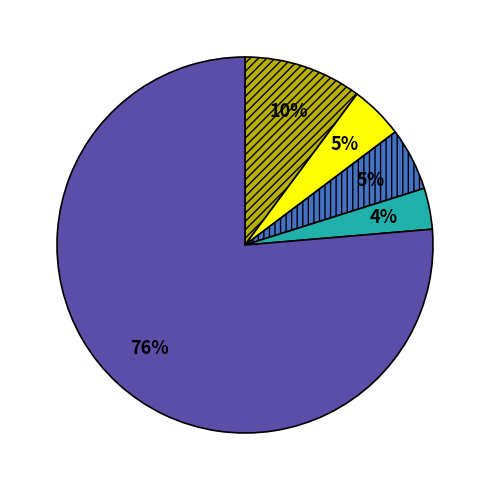

To the nearest percent, what is the average slice percentage?

20%